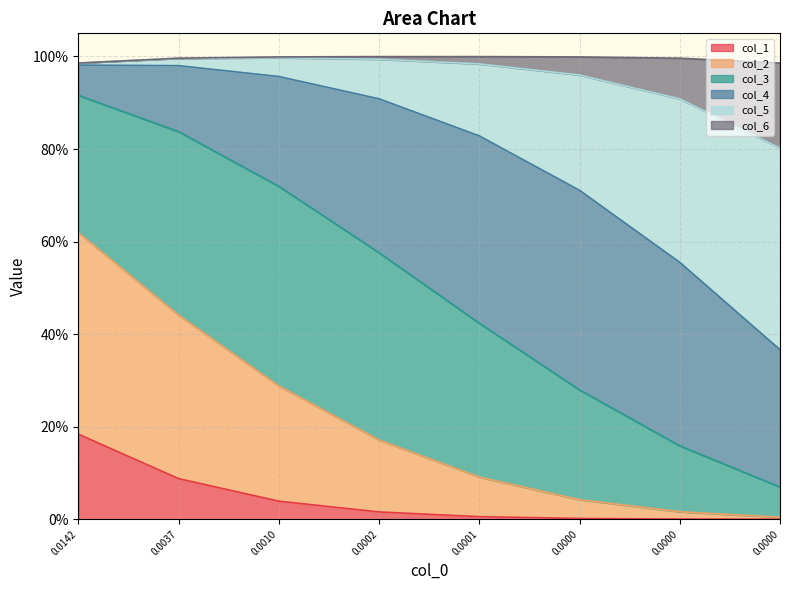

At which category is the sum across all series the highest?

0.0142